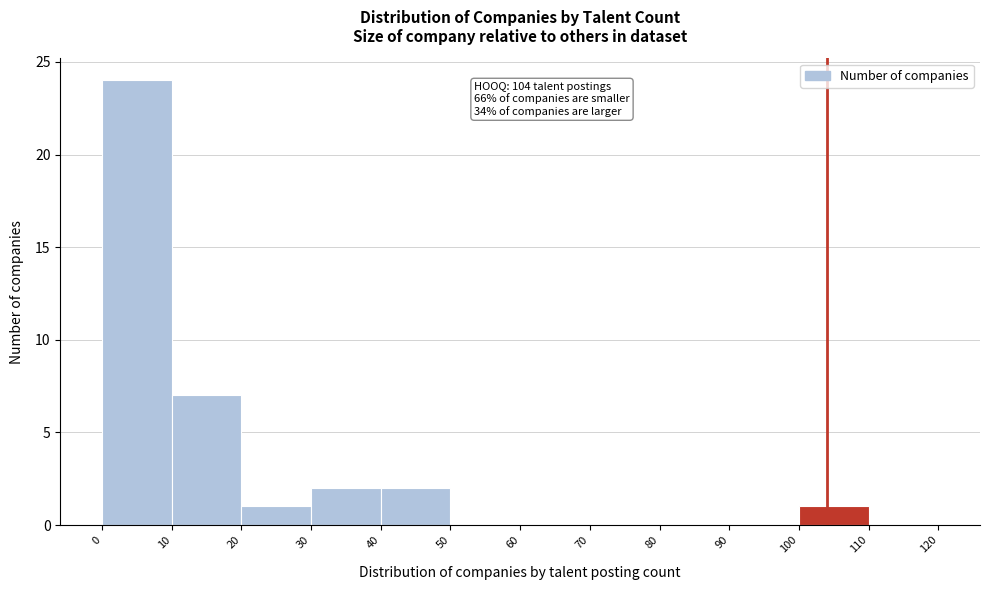

Over which range of the x-axis is the bar tallest?

0 to 10